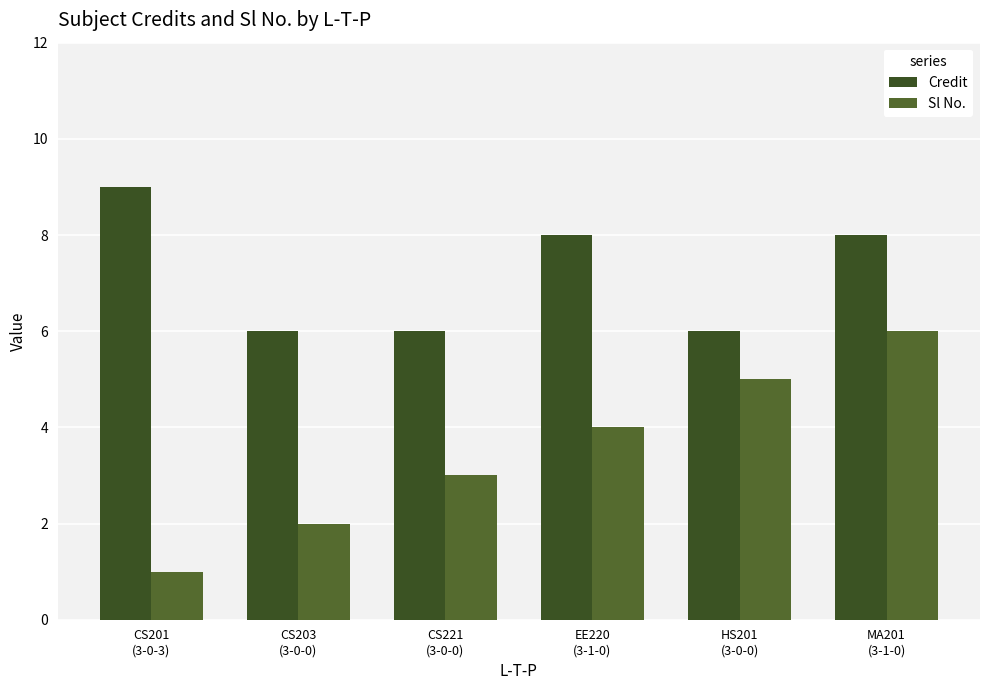

Which series has the largest total across all categories?

Credit